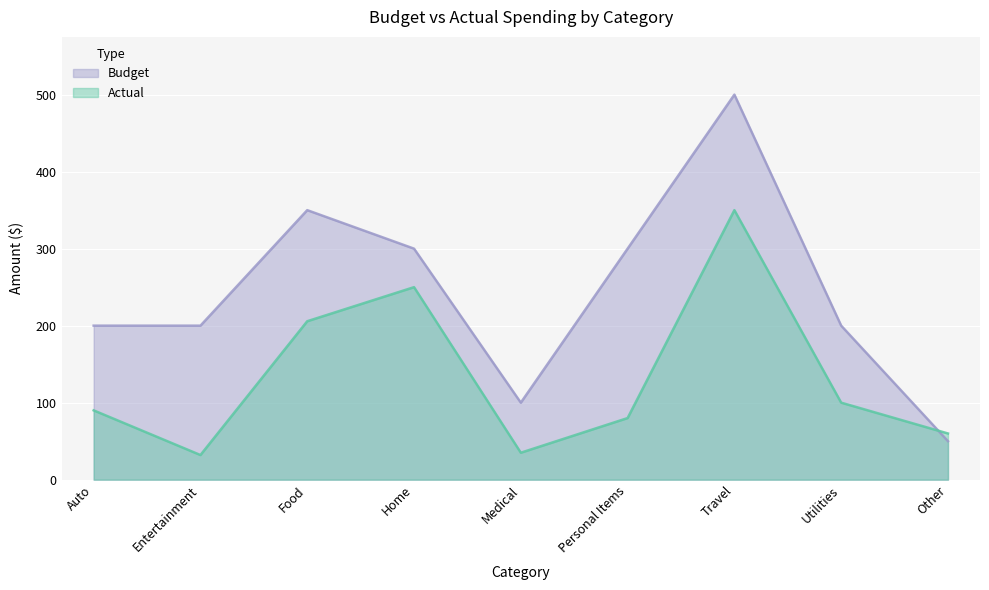

What is the total value across all series at Personal Items?

380.0